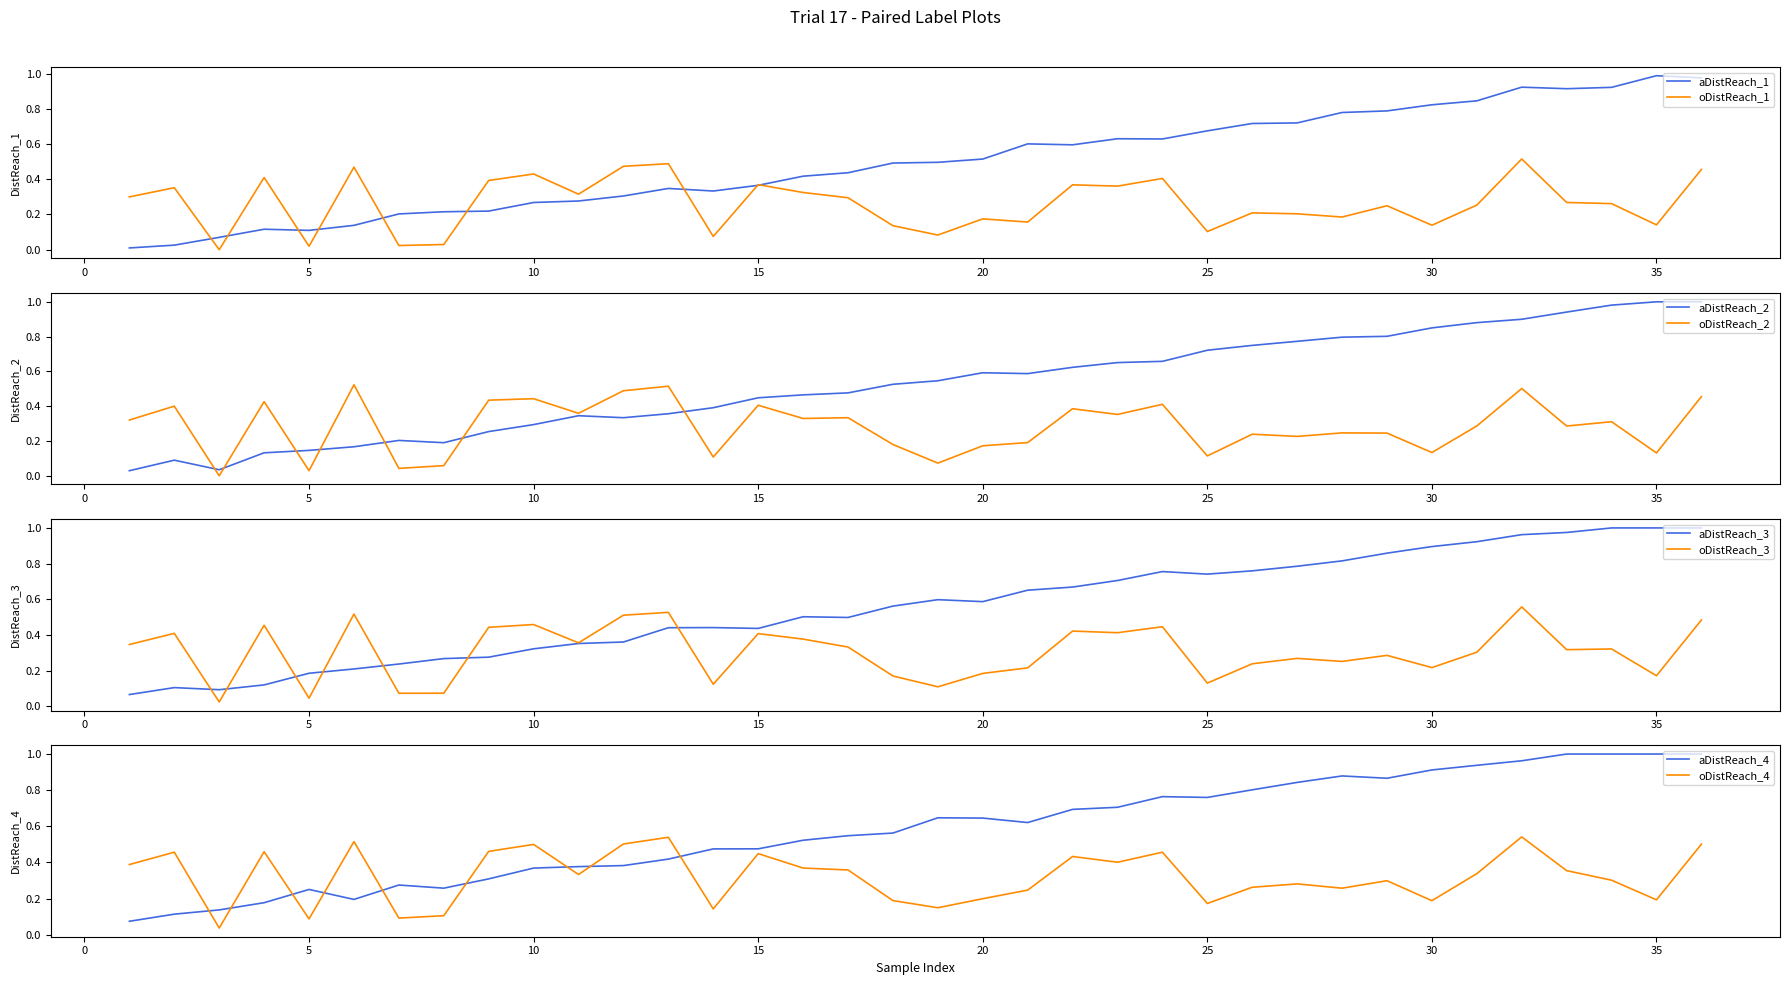

What is the sum of the Primary User values at 36 and 11?

1.3